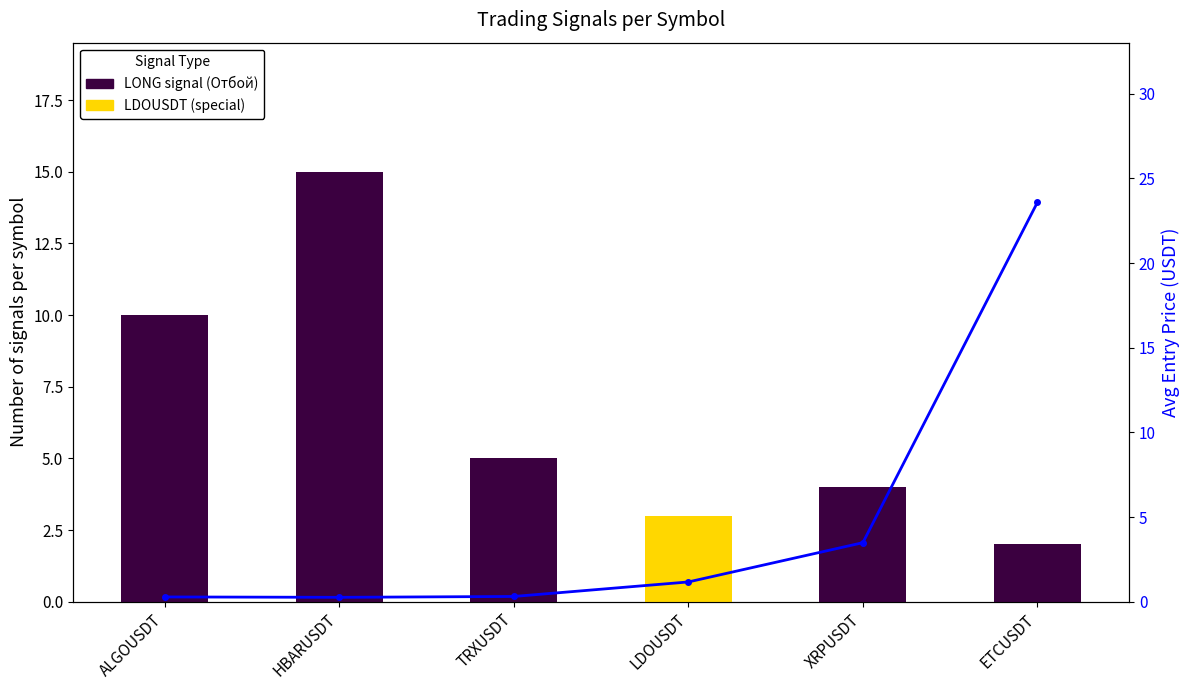

Is the value of Avg Entry Price at LDOUSDT greater than the value of Signal Count (Отбой) at TRXUSDT?

No